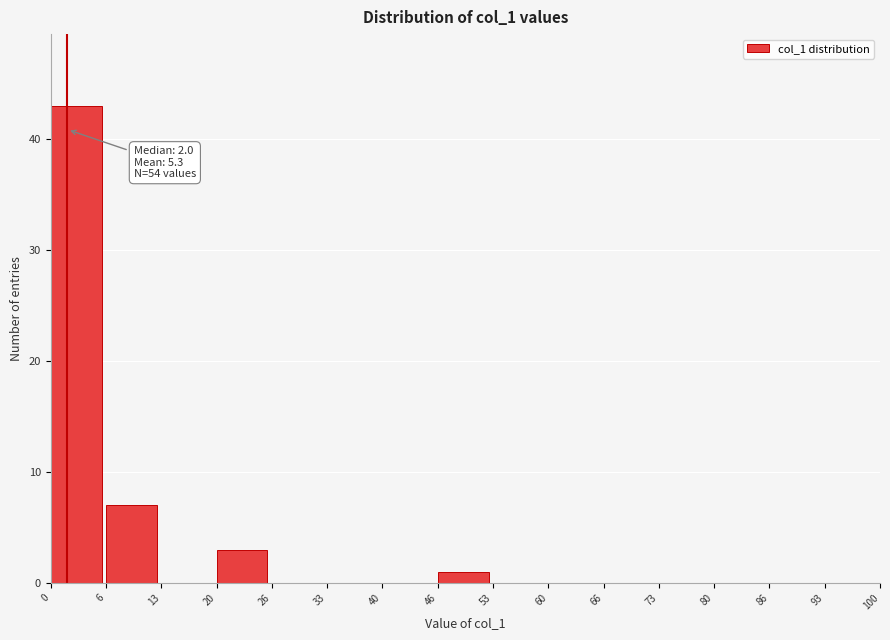

Over which range of the x-axis is the bar tallest?

0 to 6